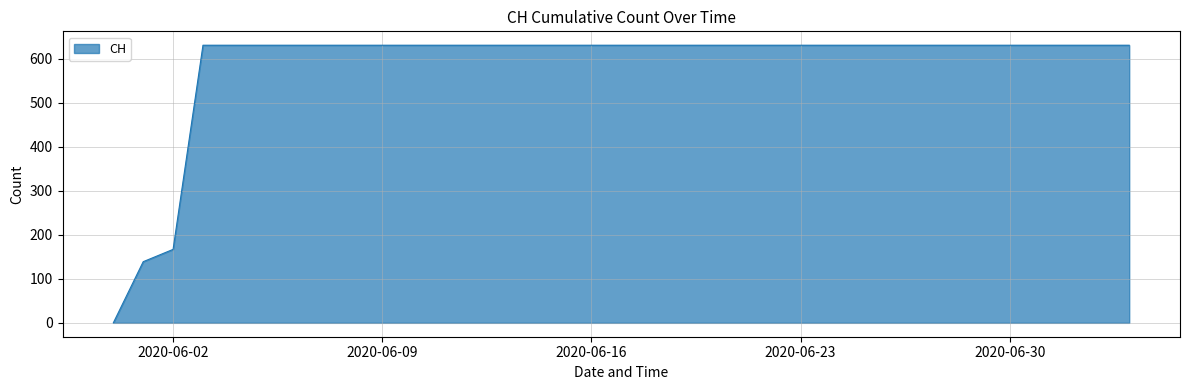

What is the difference between the maximum and minimum values?

631